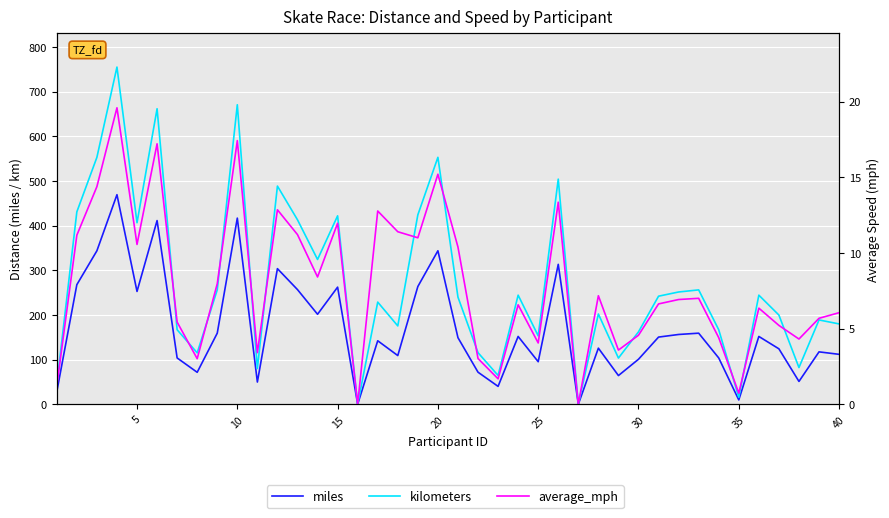

True or false: kilometers and miles cross at least once.

False